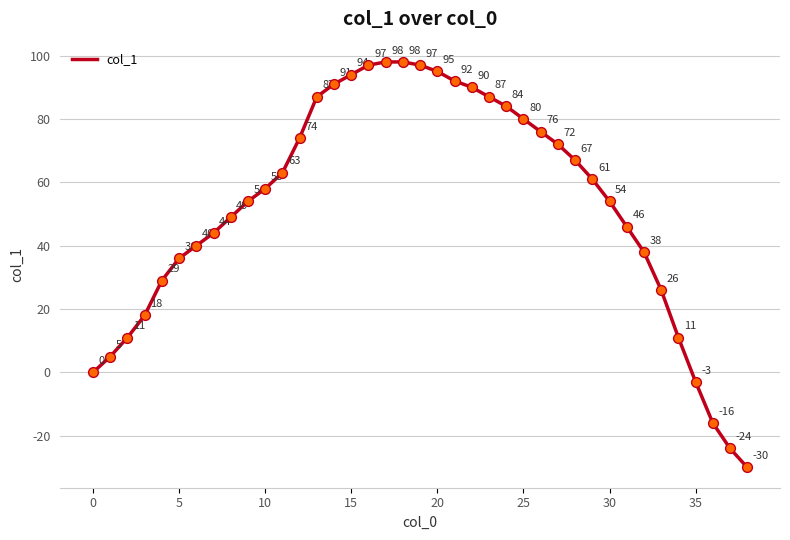

What is the greatest value displayed?

98